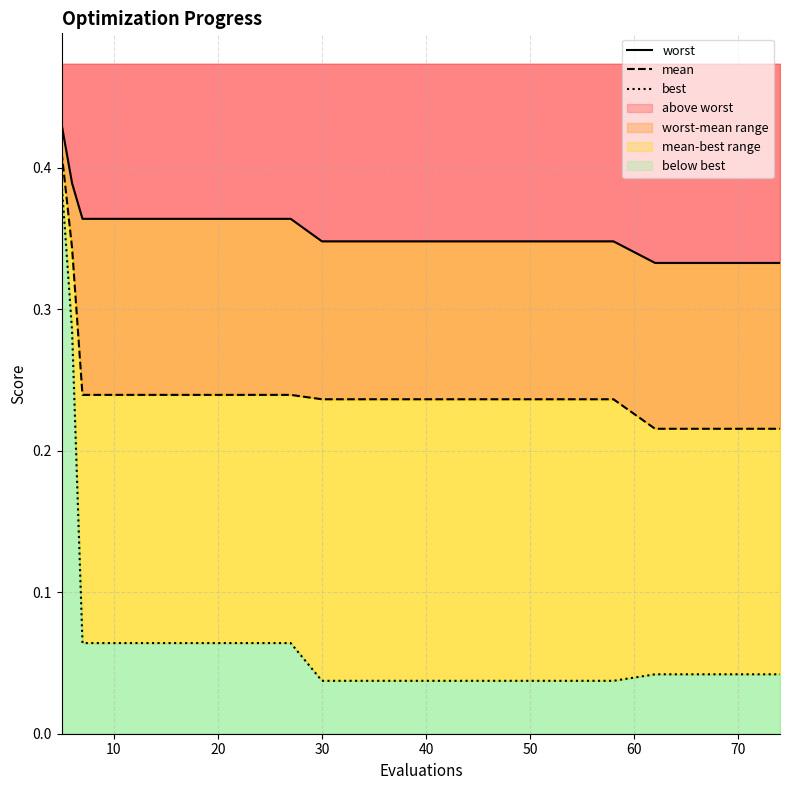

Count the number of data series in this chart.

3